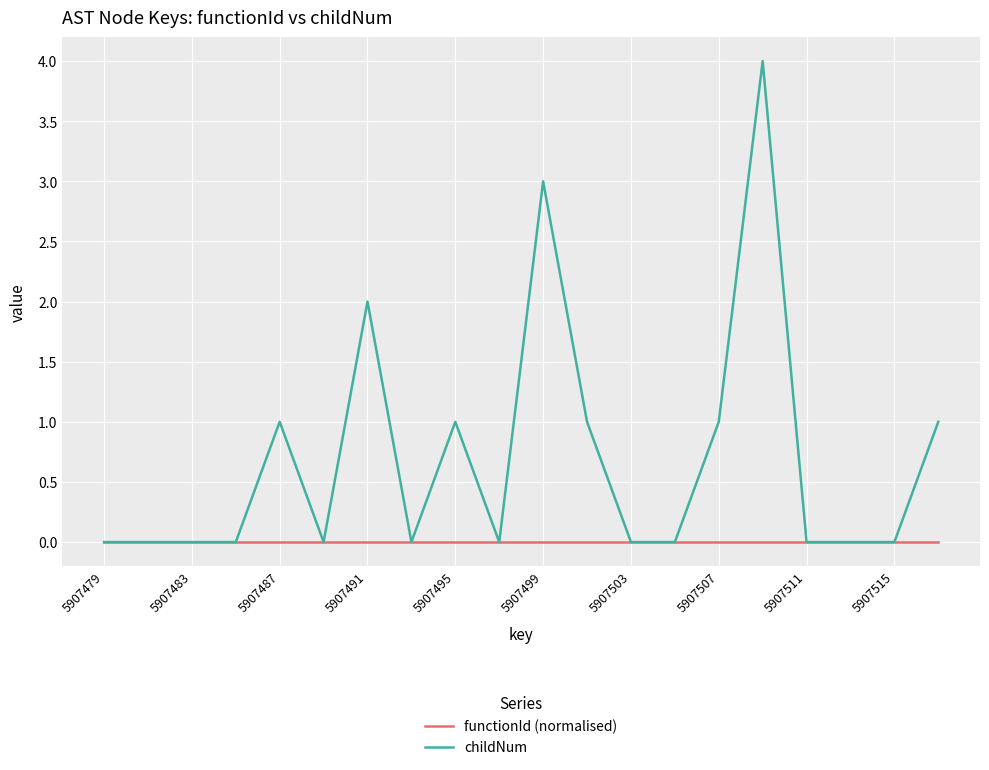

Which series has the largest range (max minus min)?

childNum